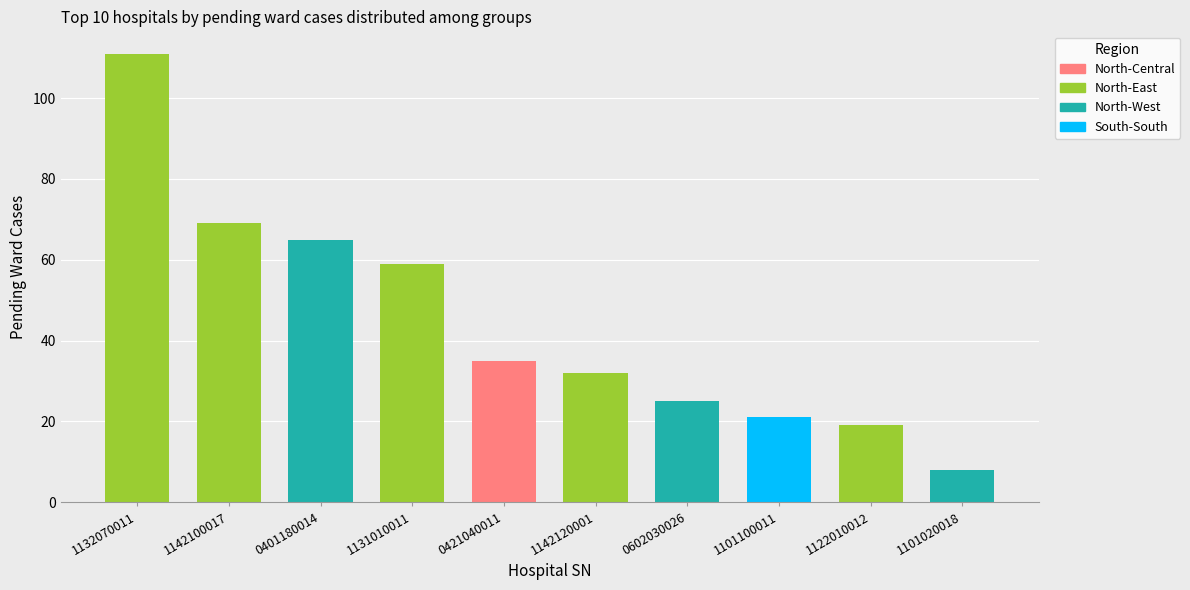

How many bars are there in each group?

4